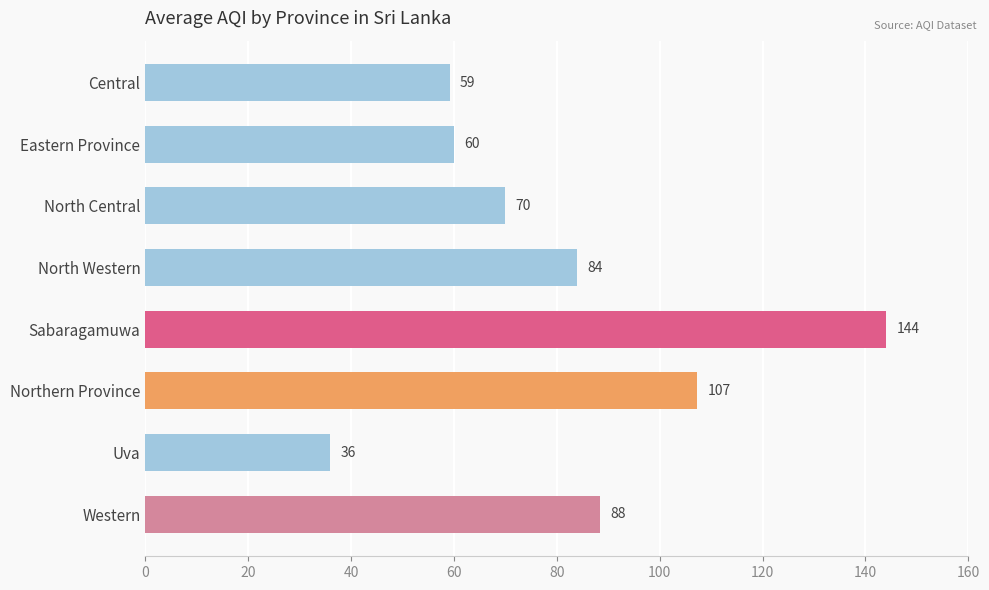

Which category has the lowest value across all series?

Uva